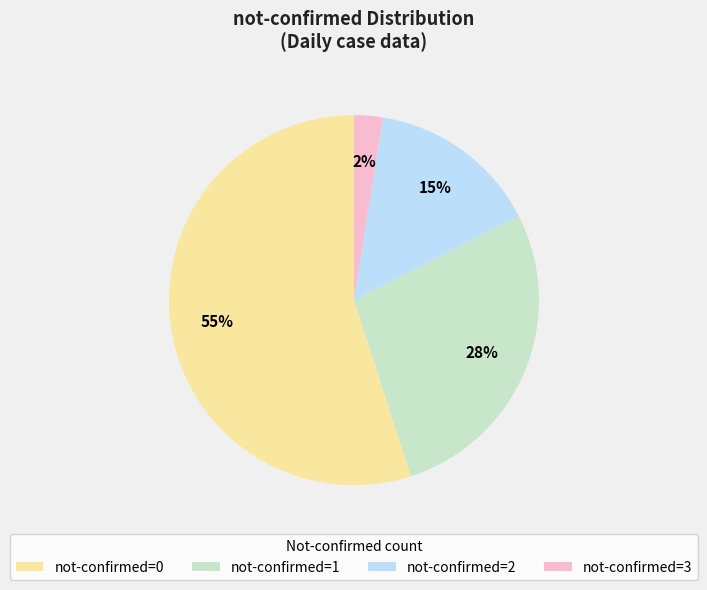

To the nearest percent, what is the average slice percentage?

25%